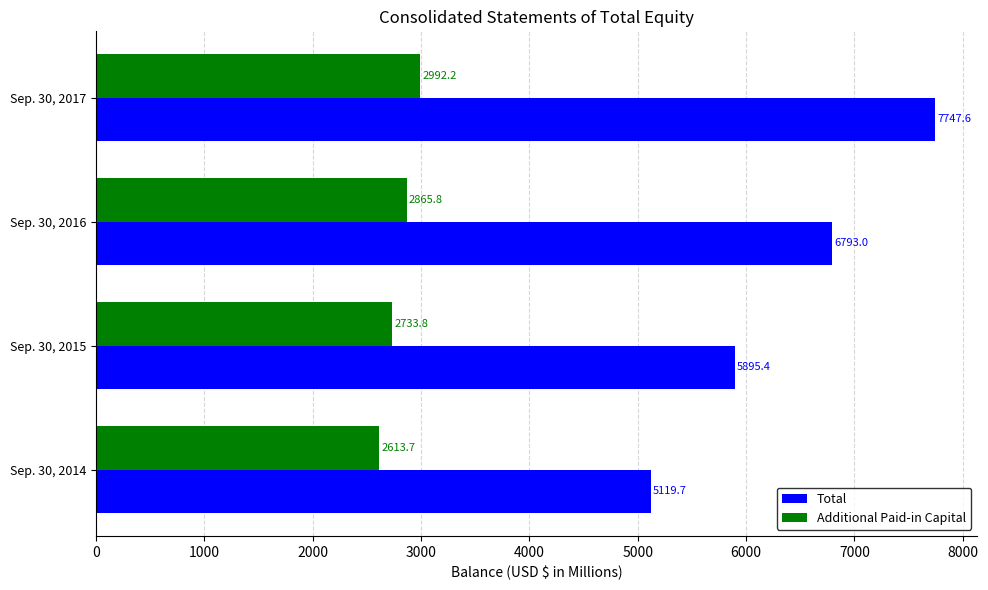

List the series in order of their peak value, lowest first.

Additional Paid-in Capital, Total